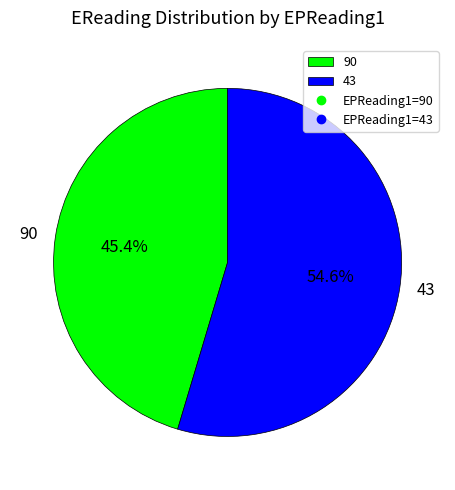

Approximately how many times larger is the value at 90 compared to 43?

0.8